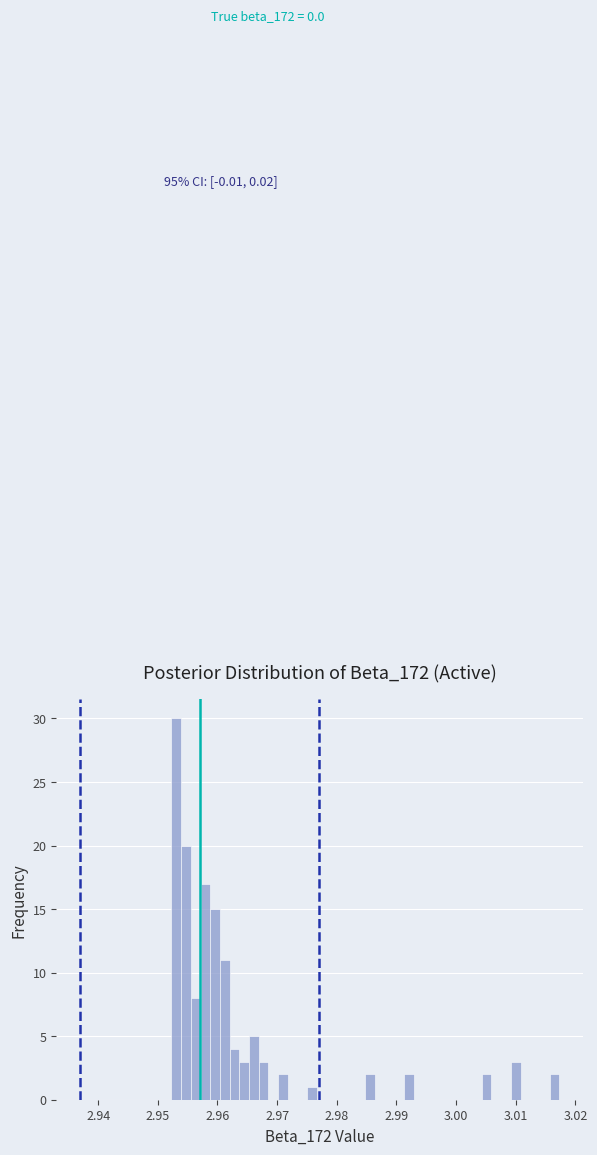

Around what value on the x-axis is the tallest bar? Give the approximate position of its centre, as read against the axis.

2.953